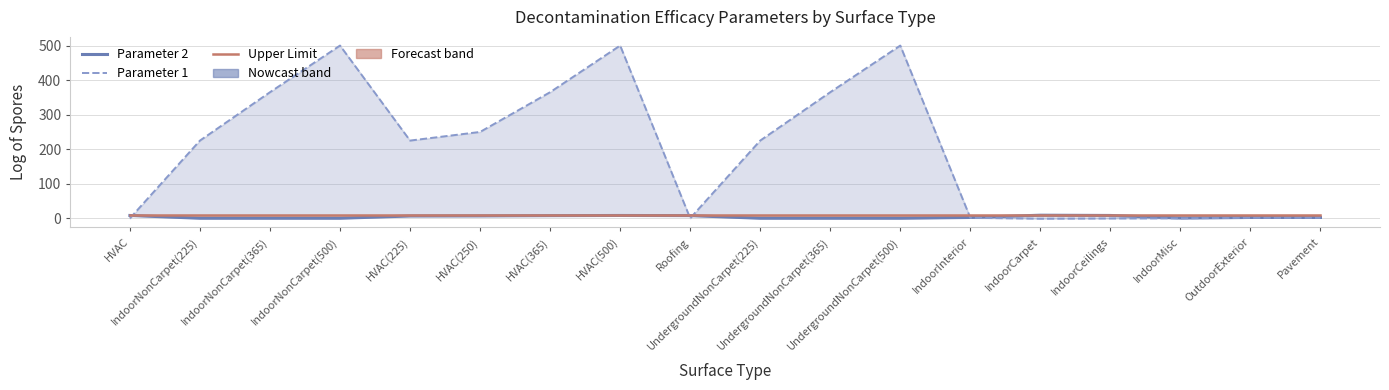

Reading right to left, what are all the values shown in this chart?

Parameter 2: Pavement=2.5	OutdoorExterior=2.5	IndoorMisc=1.0	IndoorCeilings=8.3	IndoorCarpet=9.0	IndoorInterior=2.5	UndergroundNonCarpet(500)=0.2	UndergroundNonCarpet(365)=0.2	UndergroundNonCarpet(225)=0.2	Roofing=7.8	HVAC(500)=8.2	HVAC(365)=7.7	HVAC(250)=7.0	HVAC(225)=6.7	IndoorNonCarpet(500)=0.2	IndoorNonCarpet(365)=0.2	IndoorNonCarpet(225)=0.2	HVAC=8.2
Parameter 1: Pavement=1.6	OutdoorExterior=1.6	IndoorMisc=0.0	IndoorCeilings=-0.5	IndoorCarpet=-1.2	IndoorInterior=1.6	UndergroundNonCarpet(500)=500.0	UndergroundNonCarpet(365)=365.0	UndergroundNonCarpet(225)=225.0	Roofing=0.2	HVAC(500)=500.0	HVAC(365)=365.0	HVAC(250)=250.0	HVAC(225)=225.0	IndoorNonCarpet(500)=500.0	IndoorNonCarpet(365)=365.0	IndoorNonCarpet(225)=225.0	HVAC=0.0
Upper Limit: Pavement=10.0	OutdoorExterior=10.0	IndoorMisc=10.0	IndoorCeilings=10.0	IndoorCarpet=10.0	IndoorInterior=10.0	UndergroundNonCarpet(500)=10.0	UndergroundNonCarpet(365)=10.0	UndergroundNonCarpet(225)=10.0	Roofing=10.0	HVAC(500)=10.0	HVAC(365)=10.0	HVAC(250)=10.0	HVAC(225)=10.0	IndoorNonCarpet(500)=10.0	IndoorNonCarpet(365)=10.0	IndoorNonCarpet(225)=10.0	HVAC=10.0